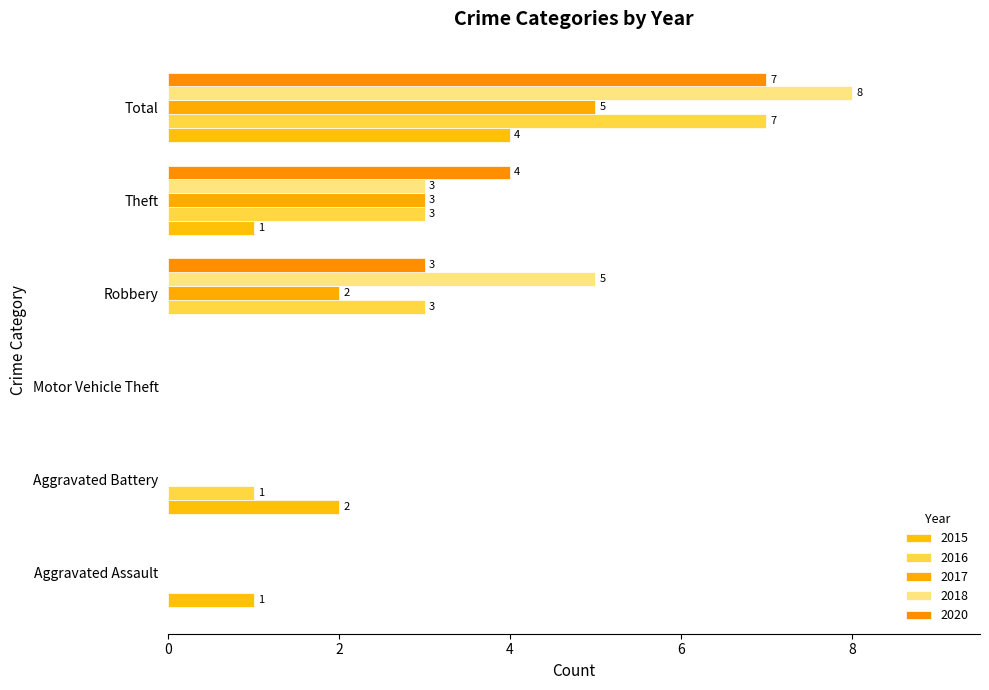

Which label corresponds to the largest value in the chart?

Total